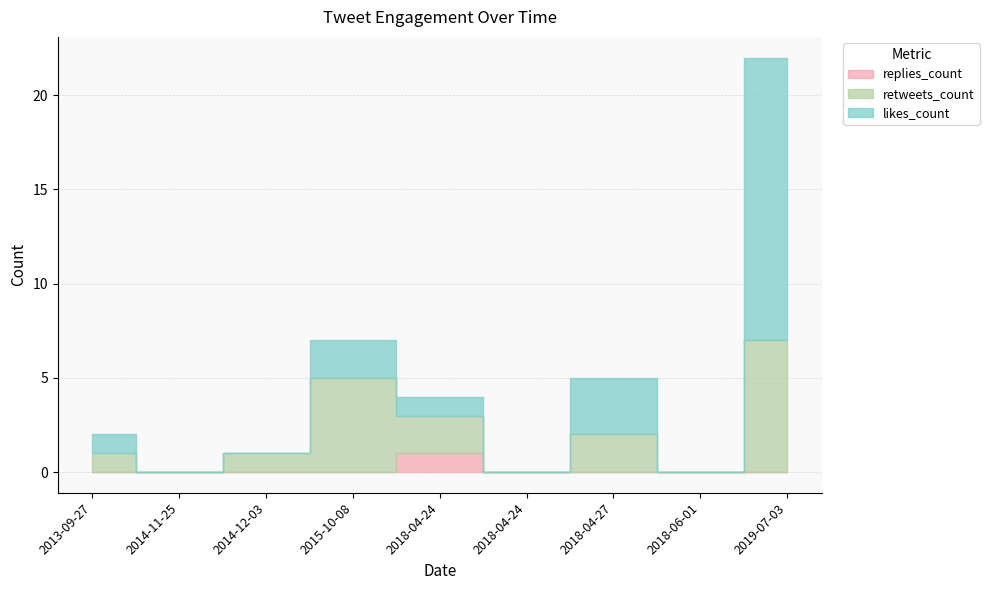

The likes_count series shows -8 at 2018-06-01. True or false?

False